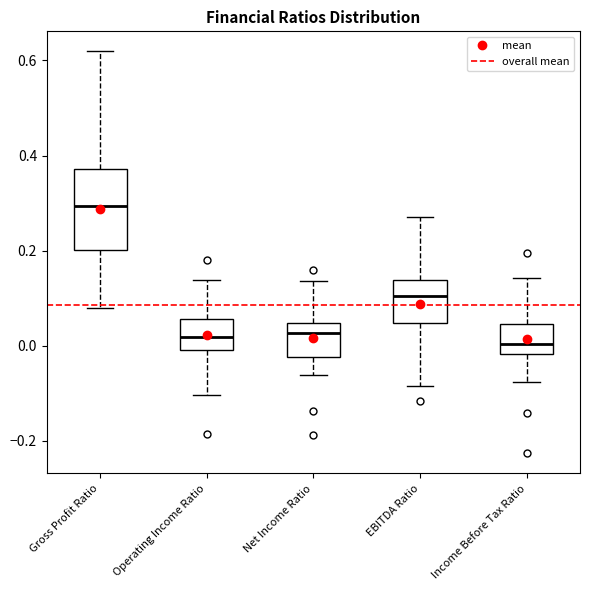

Comparing the boxes themselves (not the whiskers), which one is the tallest?

Gross Profit Ratio